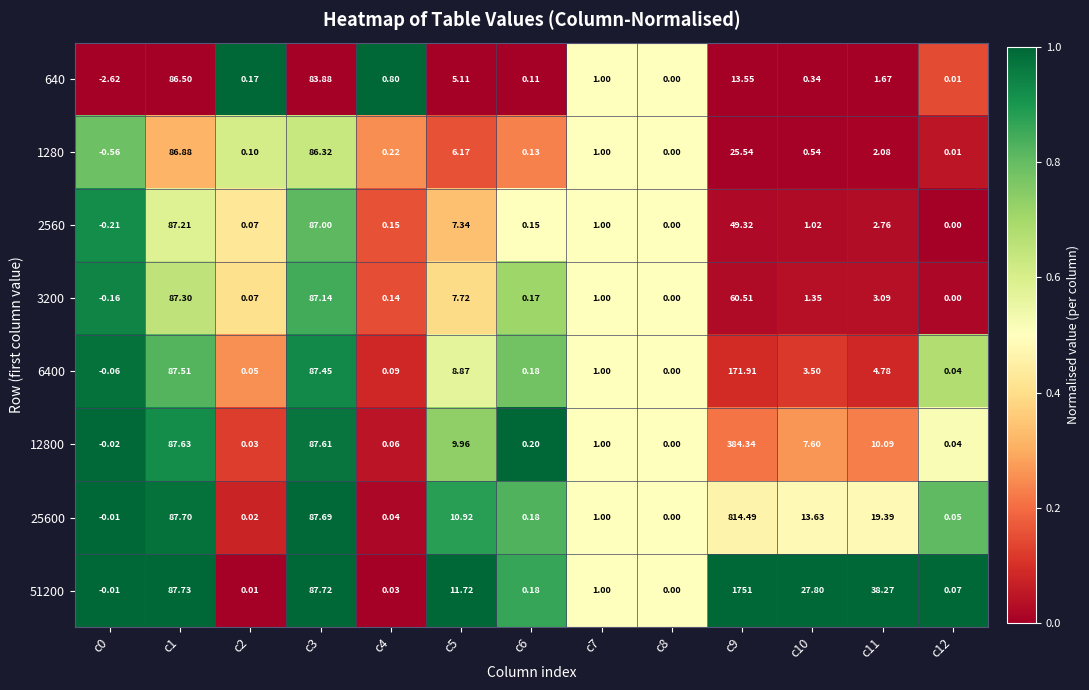

Is the value of 6400 at c1 greater than the value of 3200 at c8?

Yes